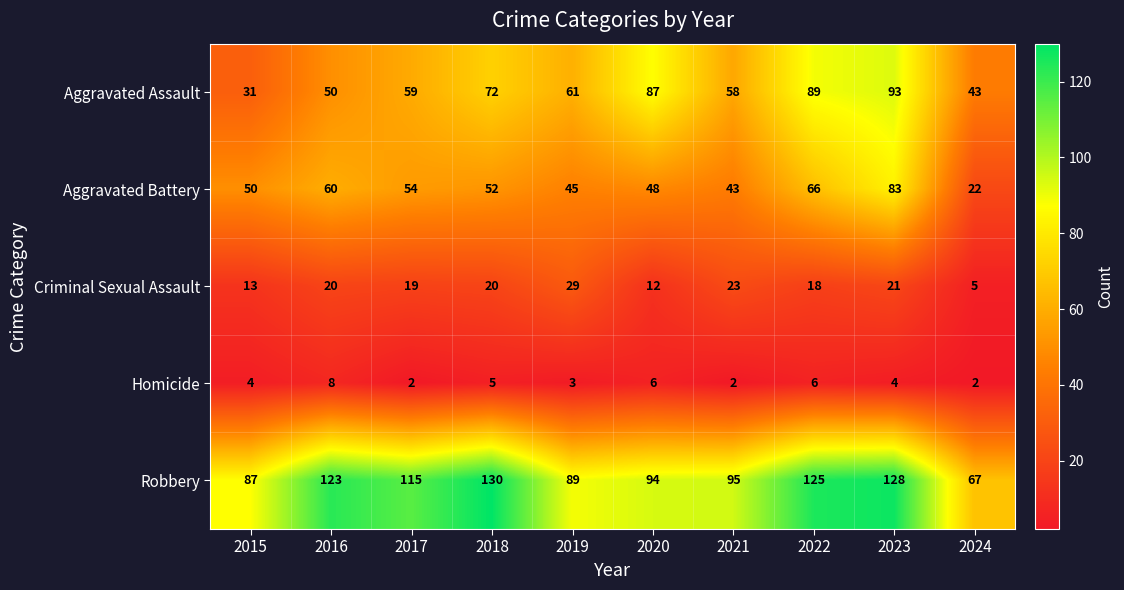

At which category is the sum across all series the highest?

2023